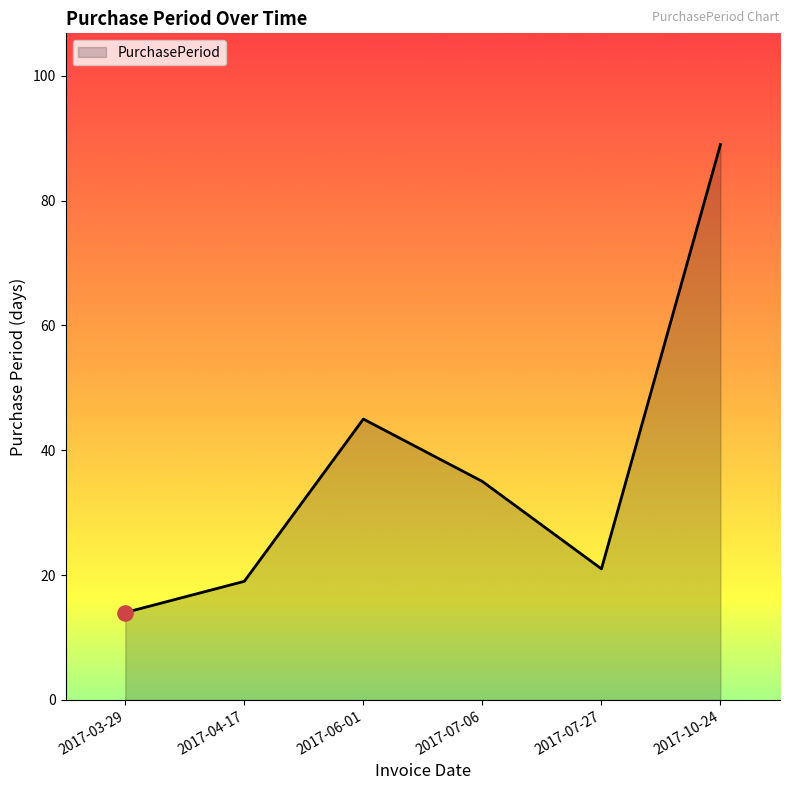

What is the change in value from 2017-03-29 to 2017-10-24?

+75